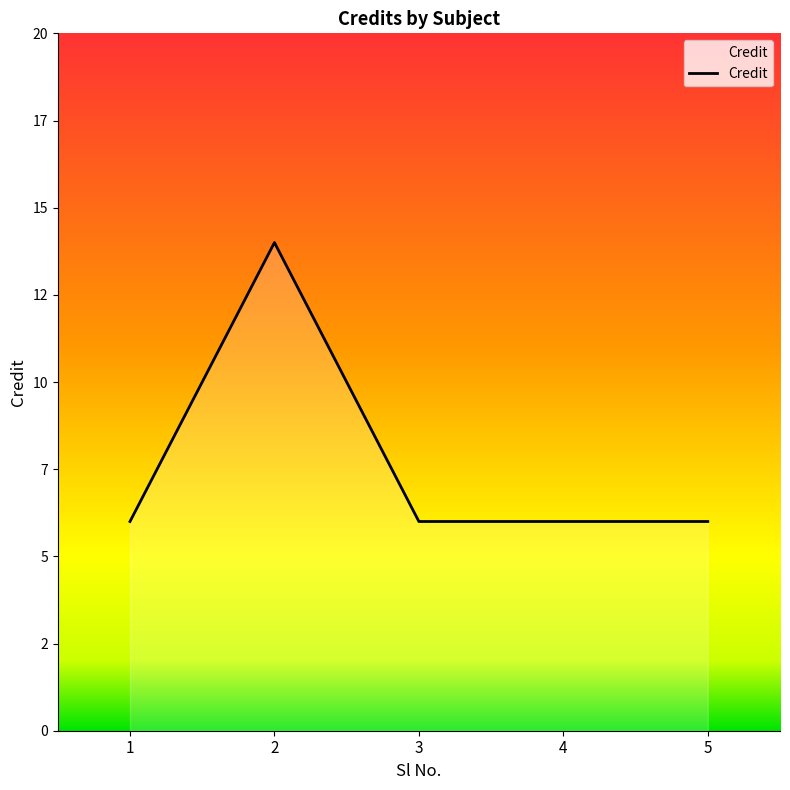

Does the chart display data point markers on the line(s)?

No